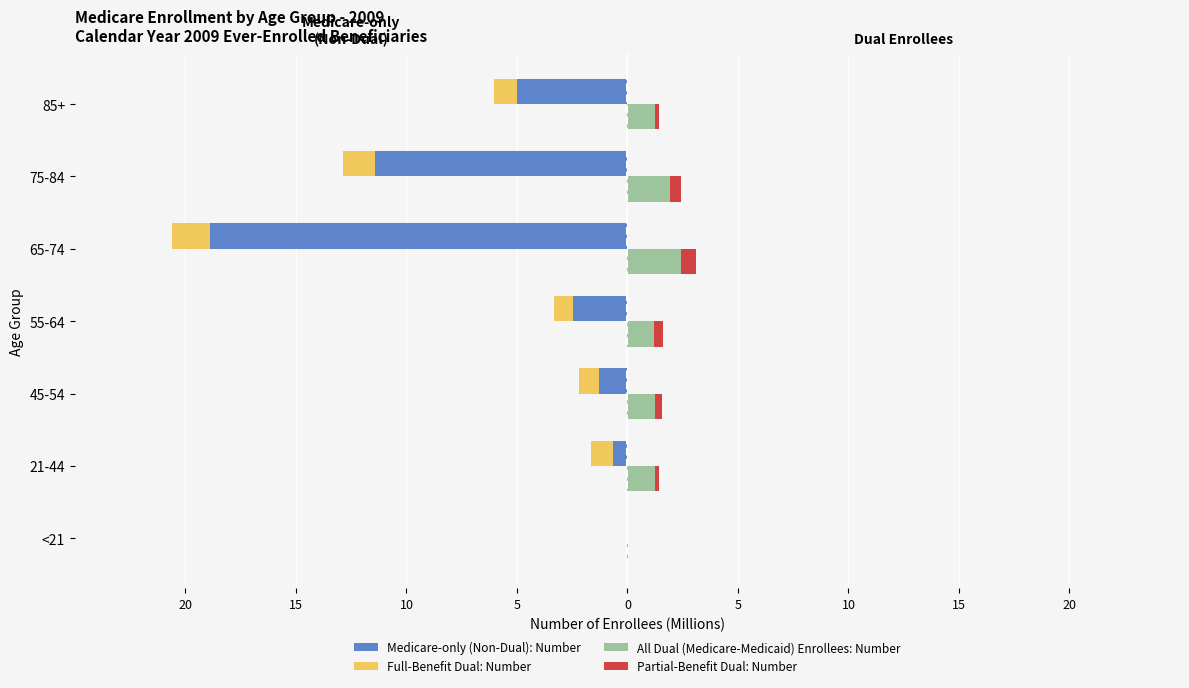

Which series has the largest range (max minus min)?

Medicare-only (Non-Dual): Number